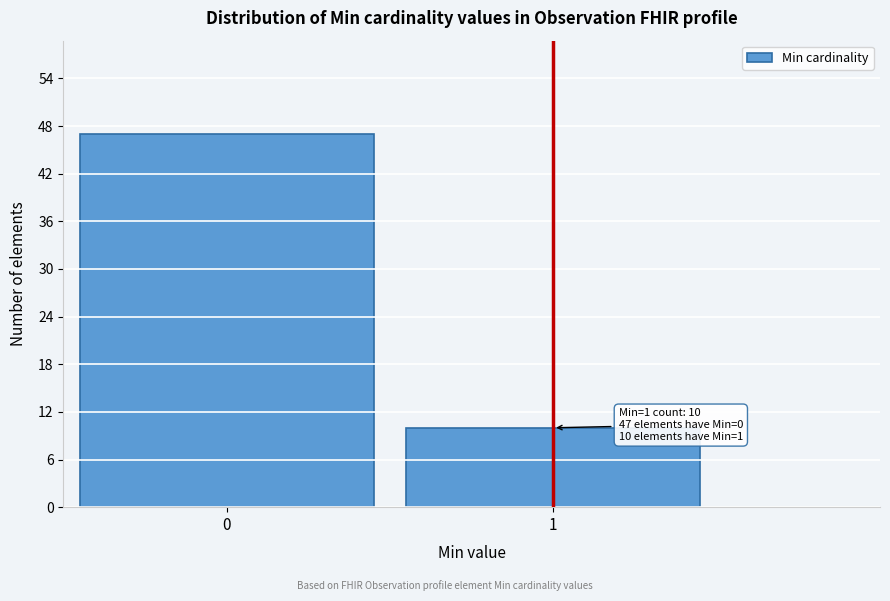

Reading left to right, extract all data points from this chart.

0=47	1=10